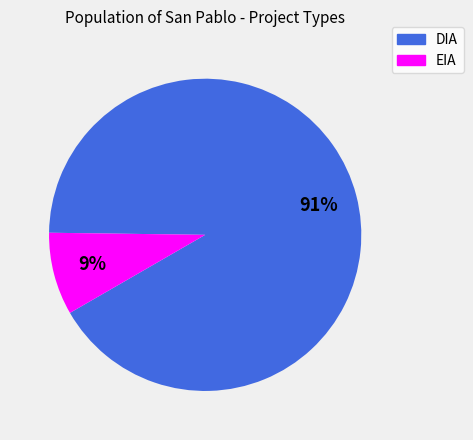

True or false: DIA accounts for 81% of the total.

False